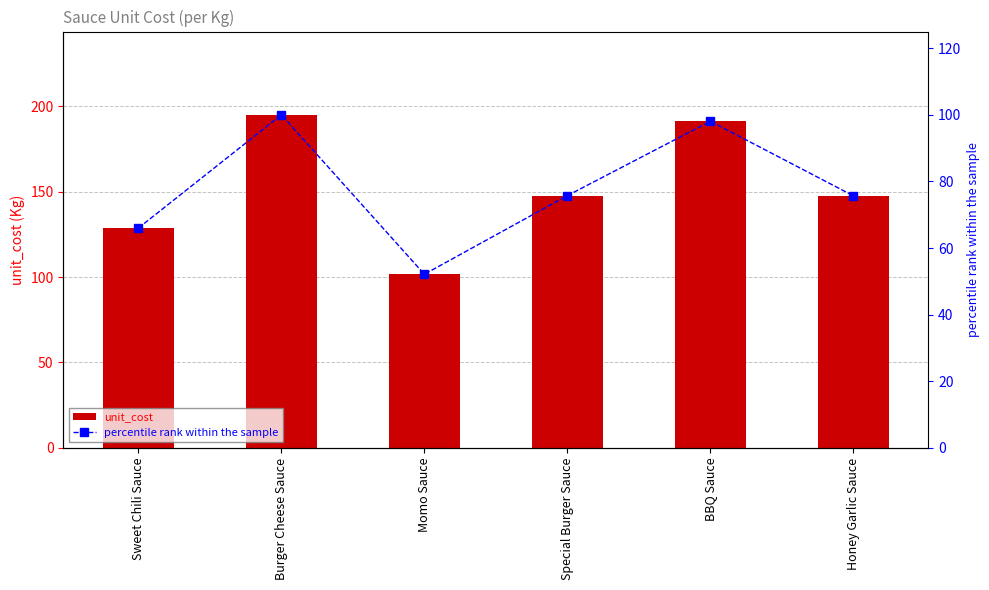

What is the lowest value of the unit_cost series?

101.6